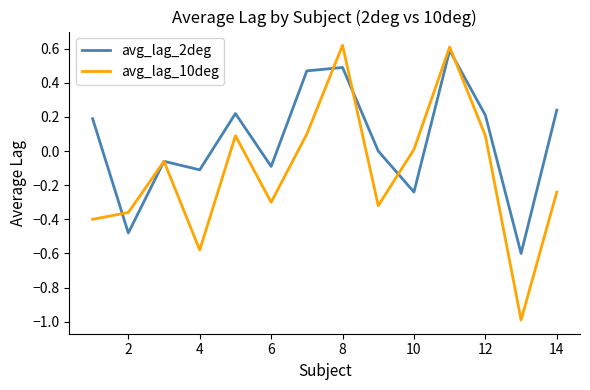

Rank the series by their average value, from lowest to highest.

avg_lag_10deg, avg_lag_2deg